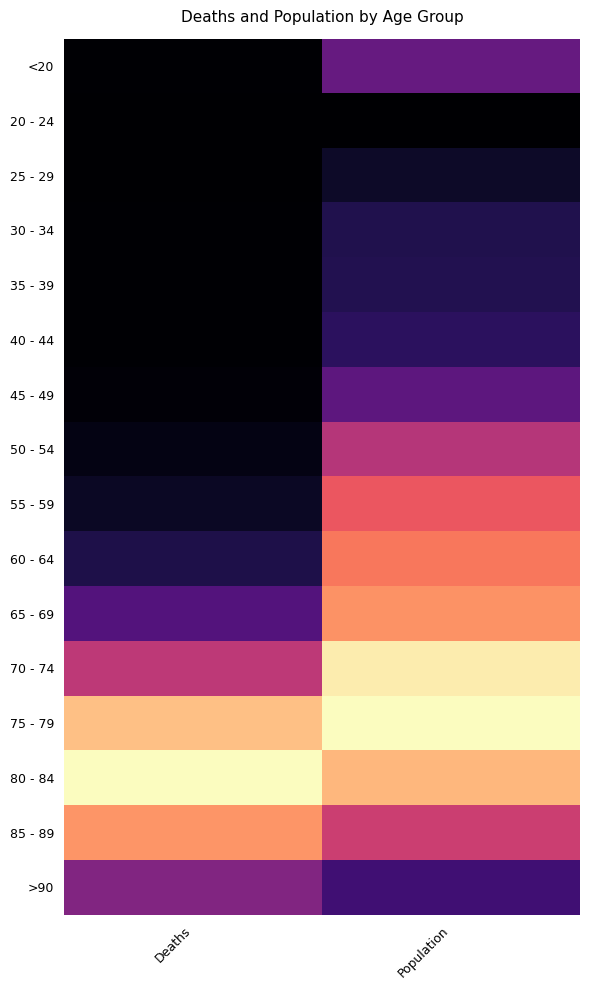

Rank the series at Deaths from lowest to highest value.

25 - 29, 20 - 24, 30 - 34, <20, 35 - 39, 40 - 44, 45 - 49, 50 - 54, 55 - 59, 60 - 64, 65 - 69, >90, 70 - 74, 85 - 89, 75 - 79, 80 - 84